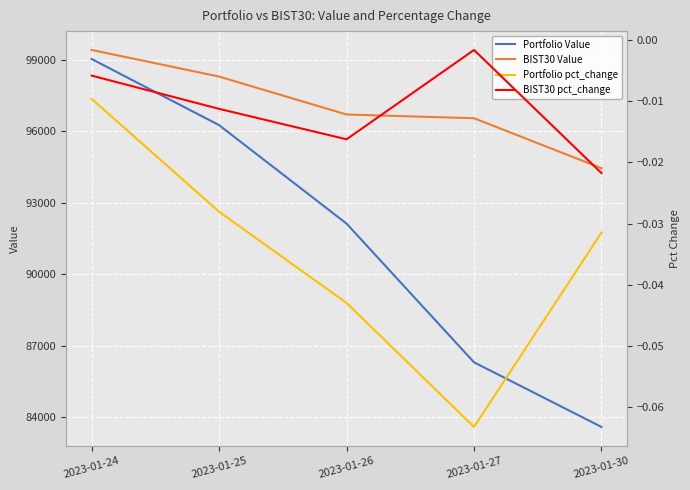

What is the value of the Portfolio pct_change point at the 4th from the left?

-0.1